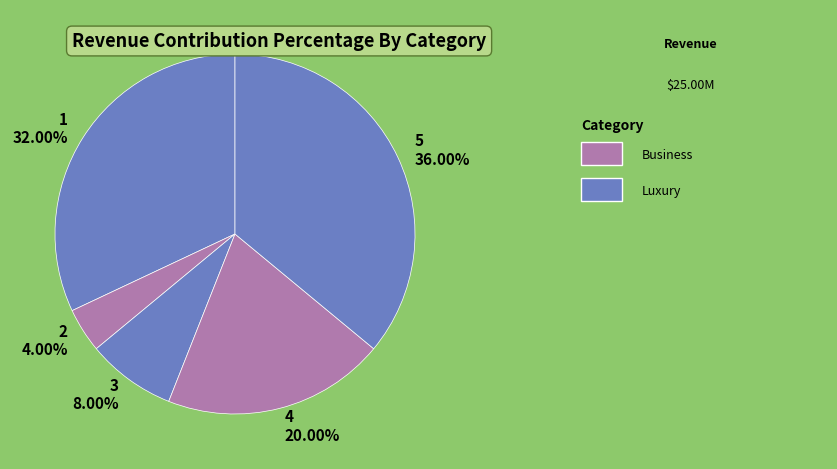

How many slices are in this pie chart?

5